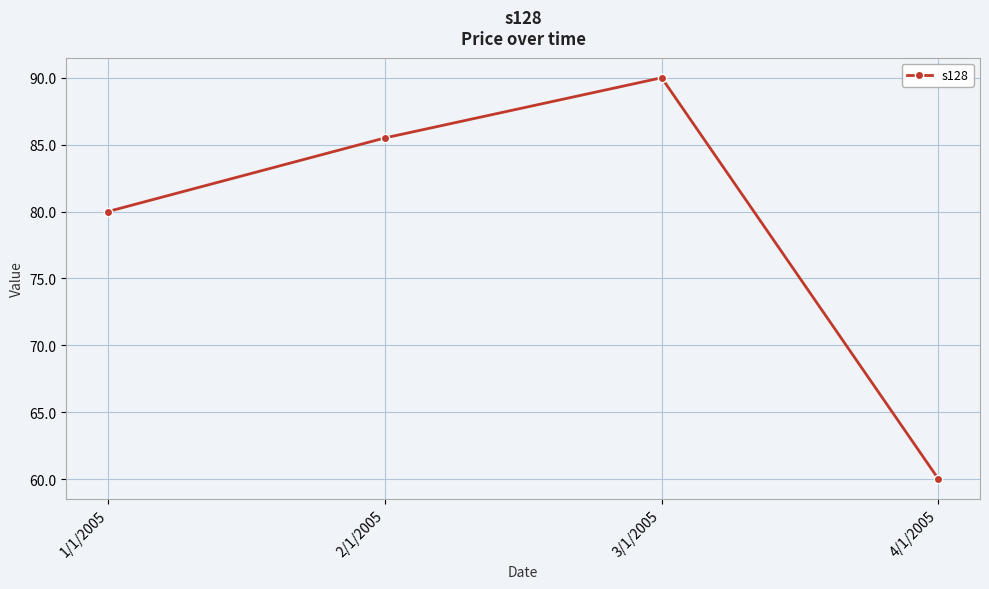

Count the number of data series in this chart.

1